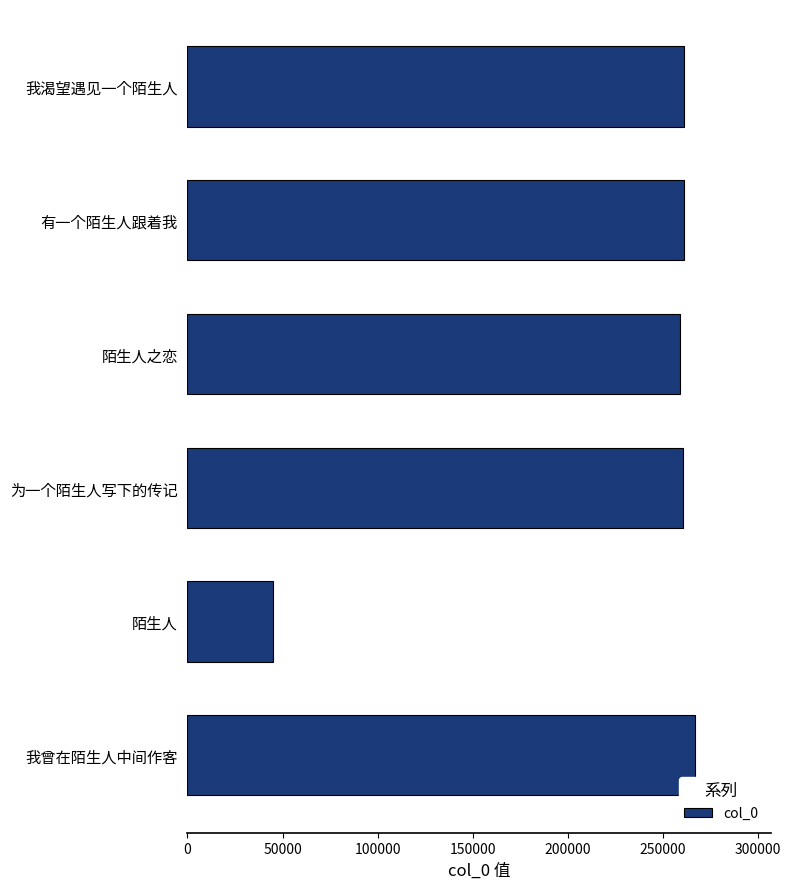

True or false: the data shows 261439 at 我渴望遇见一个陌生人.

True